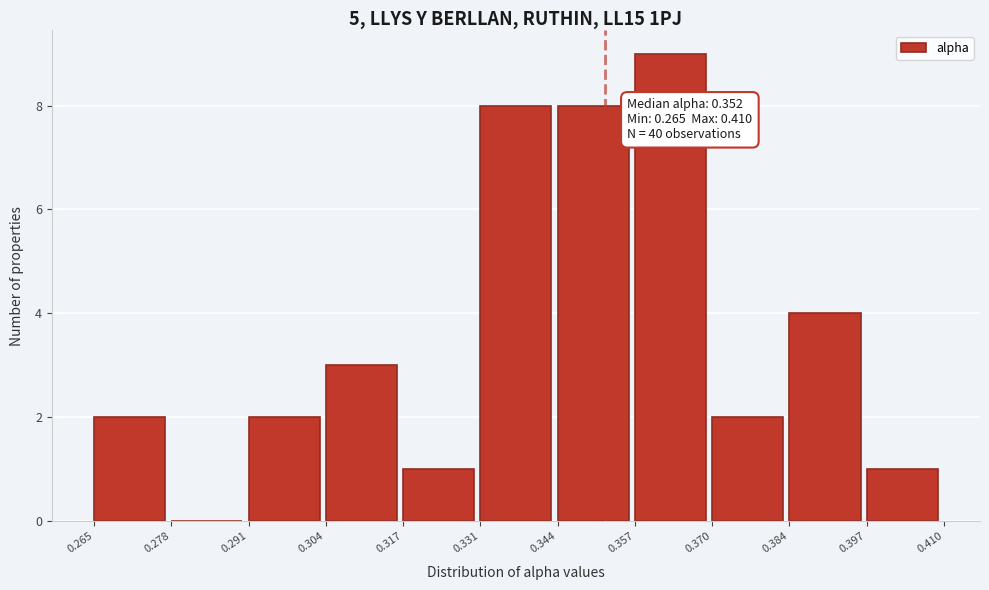

Over which range of the x-axis is the bar tallest?

0.357 to 0.370